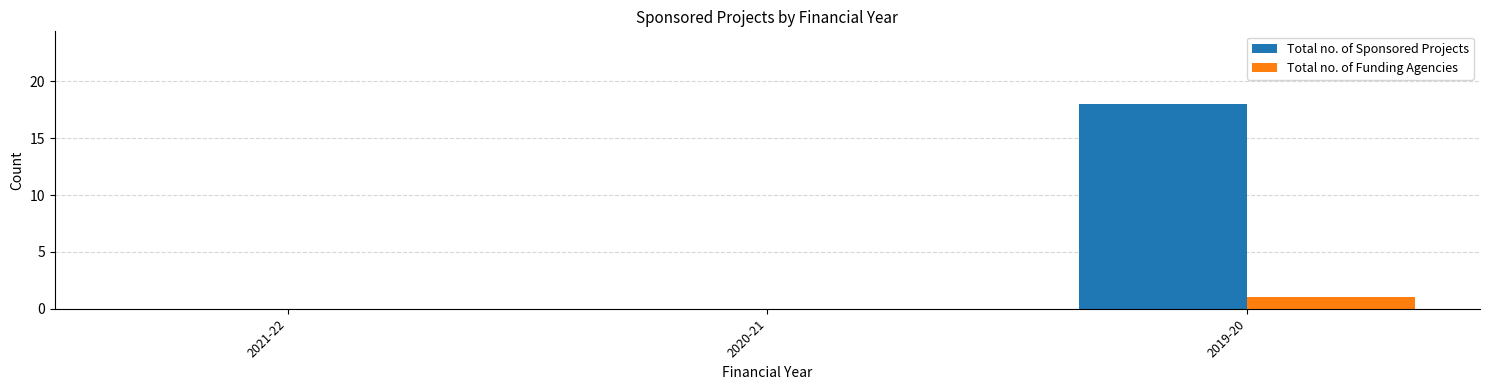

What is the greatest value displayed?

18